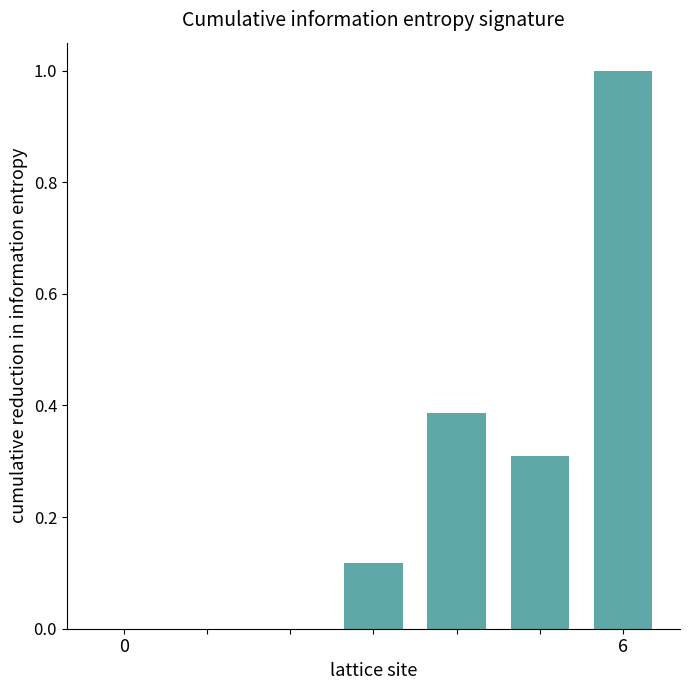

How many values are between 0 and 1?

7